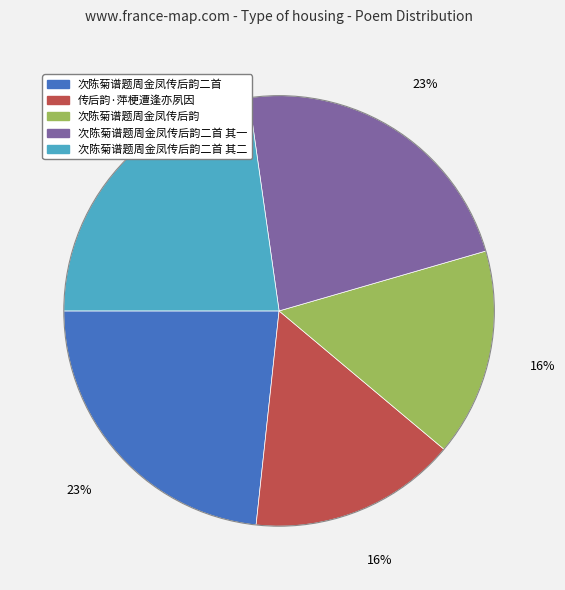

Does any single category account for the majority?

No